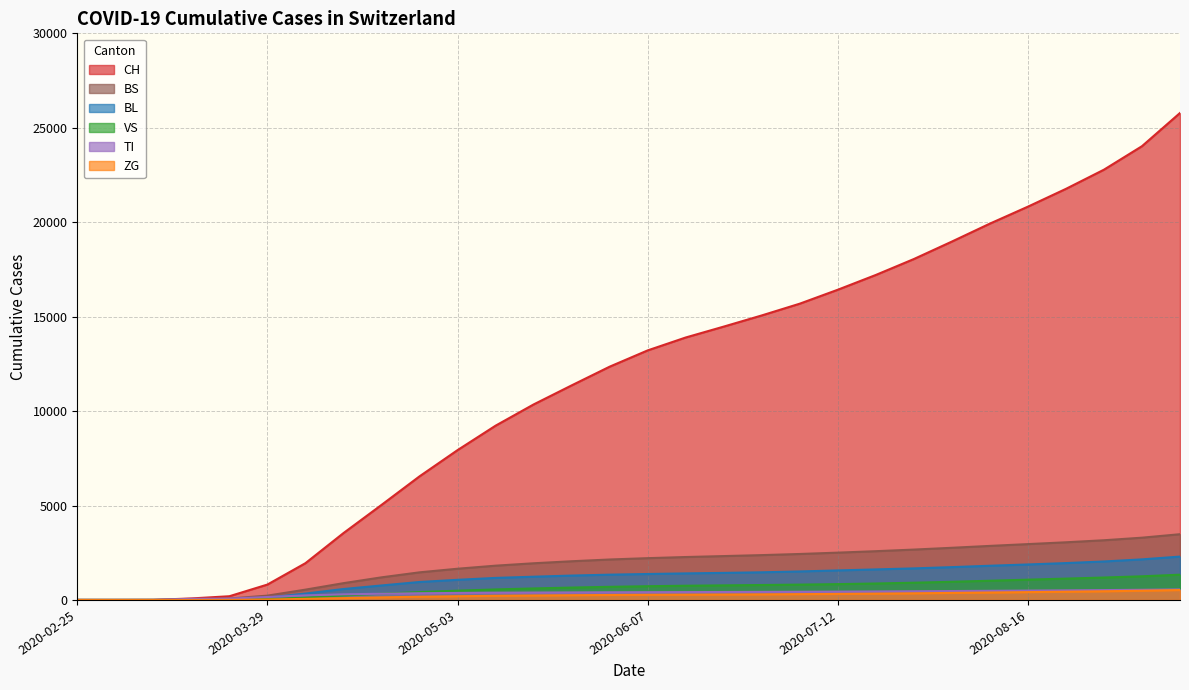

At how many categories does at least one series exceed 18371?

7